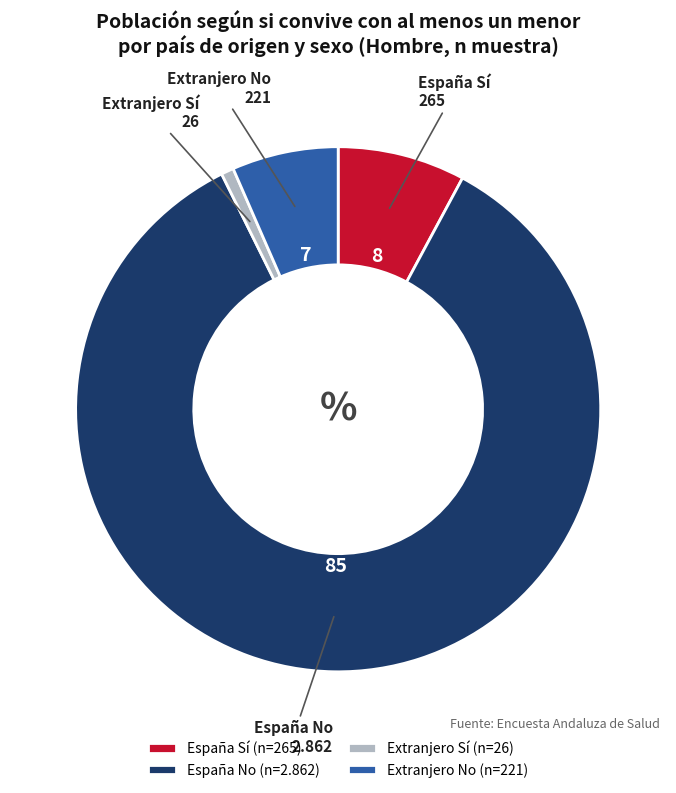

Is there a majority slice in this chart?

Yes